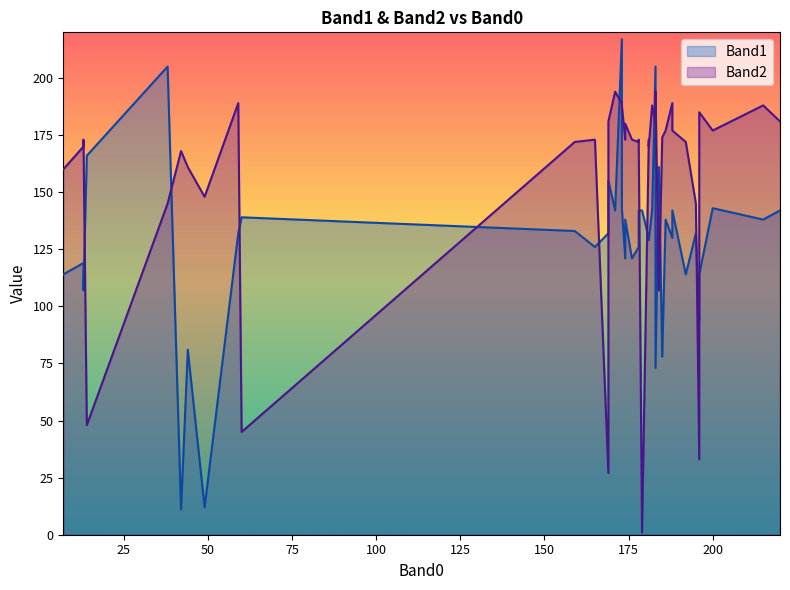

Which series has the widest spread of values?

Band1